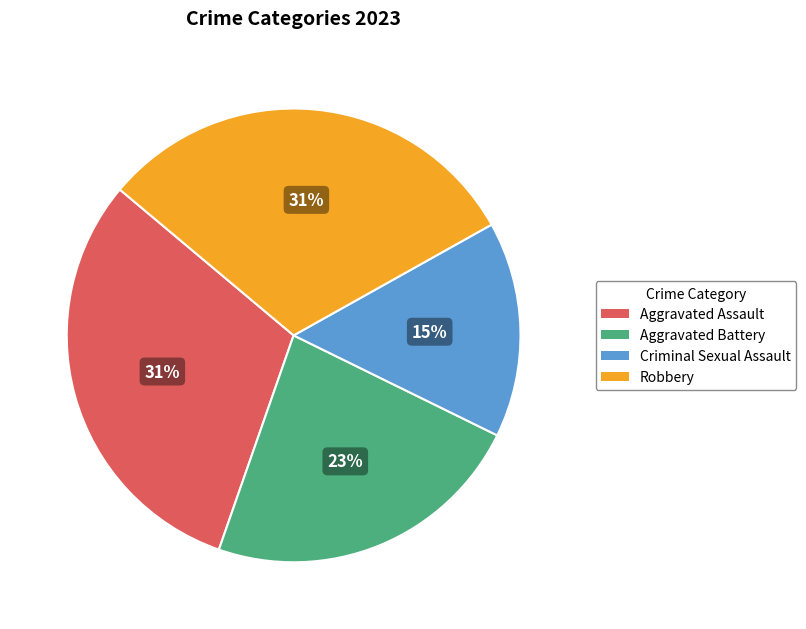

Between Aggravated Battery and Criminal Sexual Assault, which is larger?

Aggravated Battery